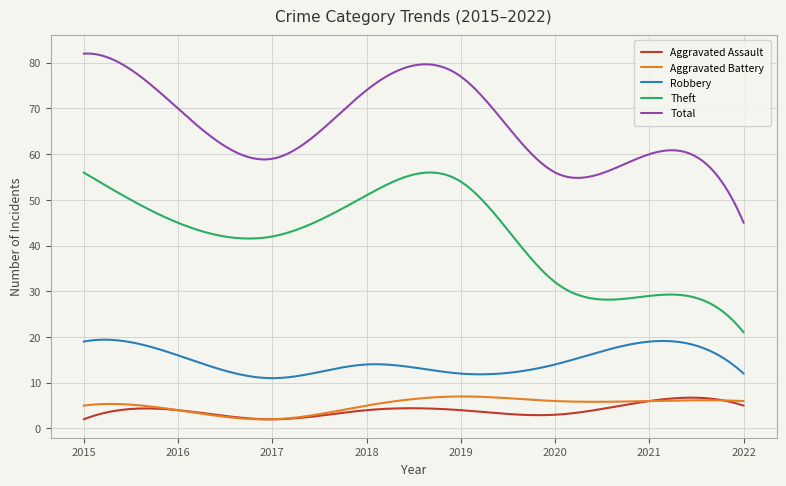

True or false: Aggravated Assault and Theft intersect in this chart.

False